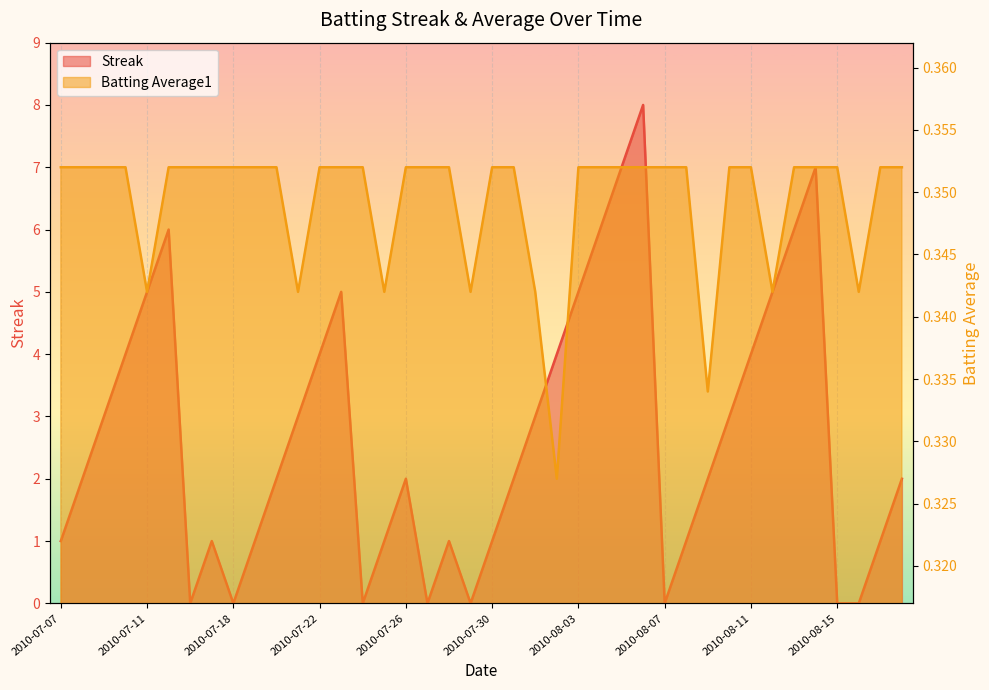

At which label is Batting Average1 closest to 0?

2010-08-02